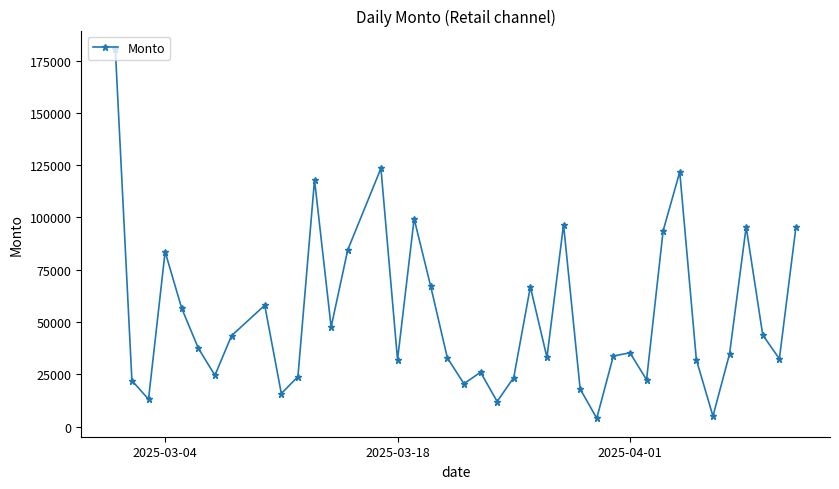

What is the greatest value displayed?

180500